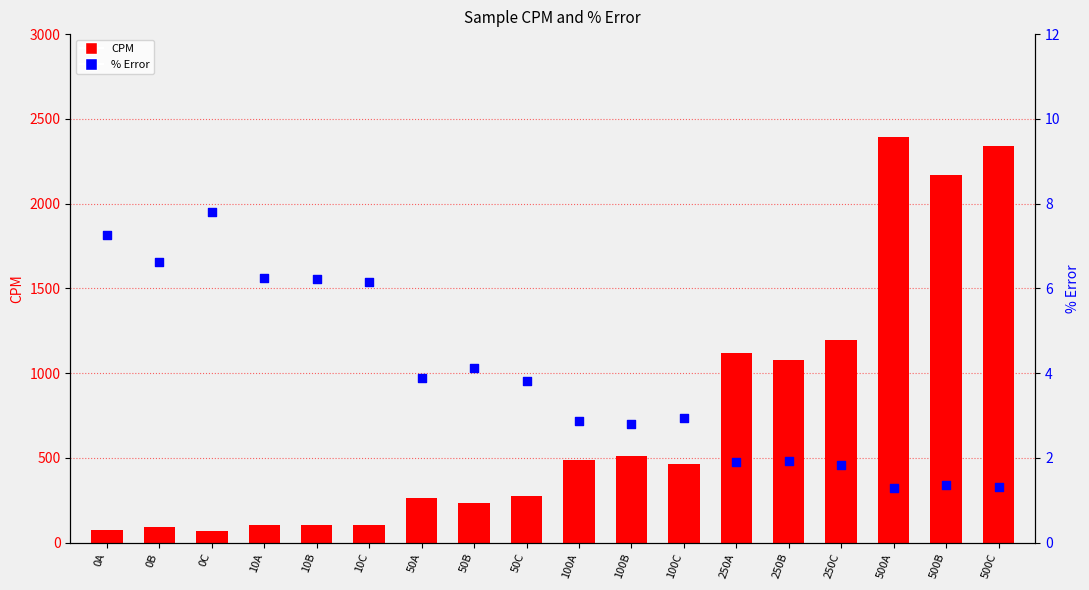

Which series has the largest total across all categories?

CPM